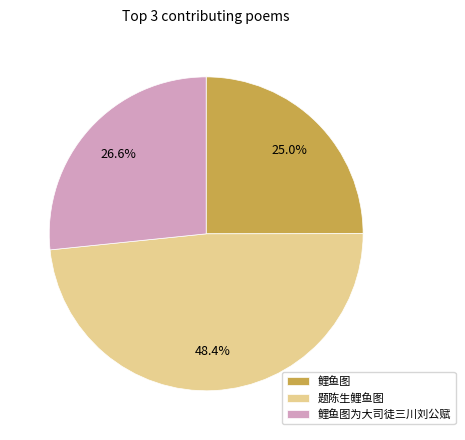

Does any single category account for the majority?

No